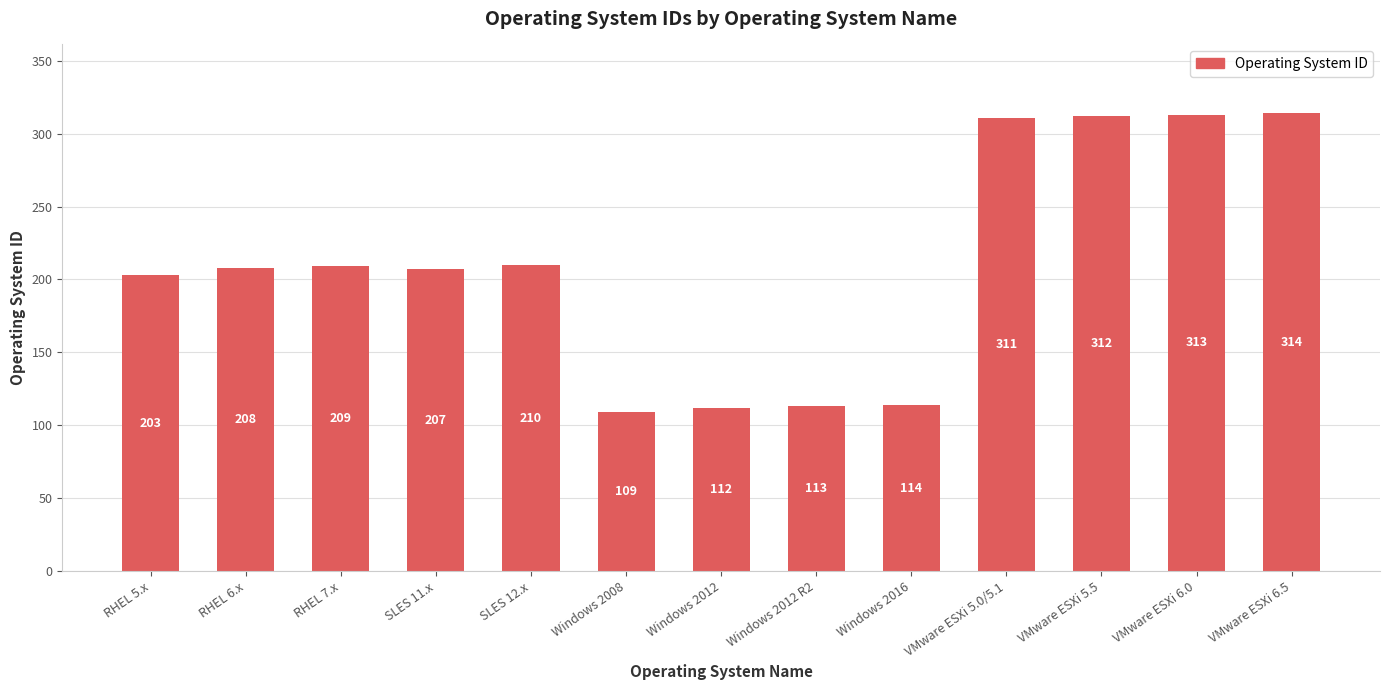

What is the greatest value displayed?

314